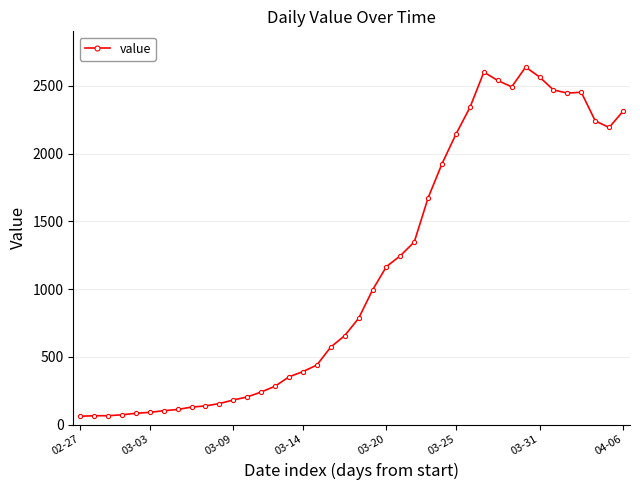

What is the smallest value displayed?

61